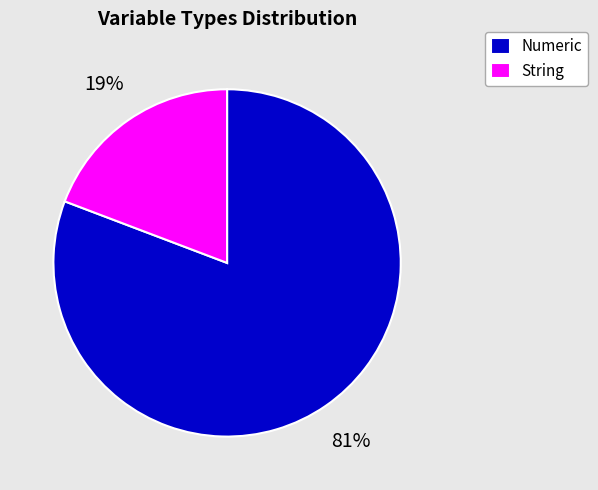

Which has a higher value, String or Numeric?

Numeric